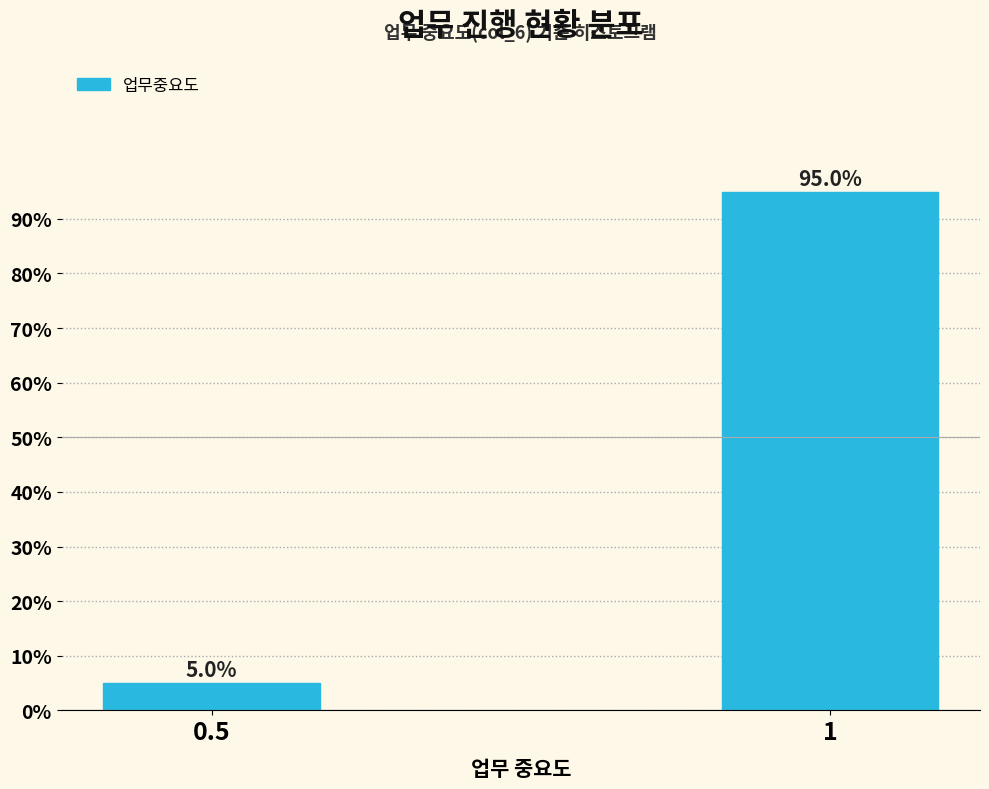

Reading right to left, extract all data points from this chart.

1=95	0.5=5